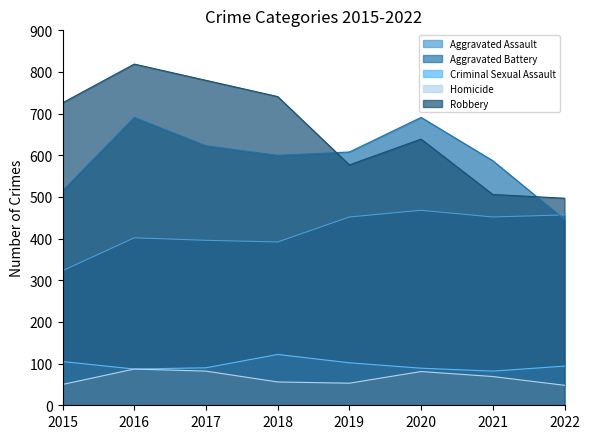

Which series has the largest total across all categories?

Robbery